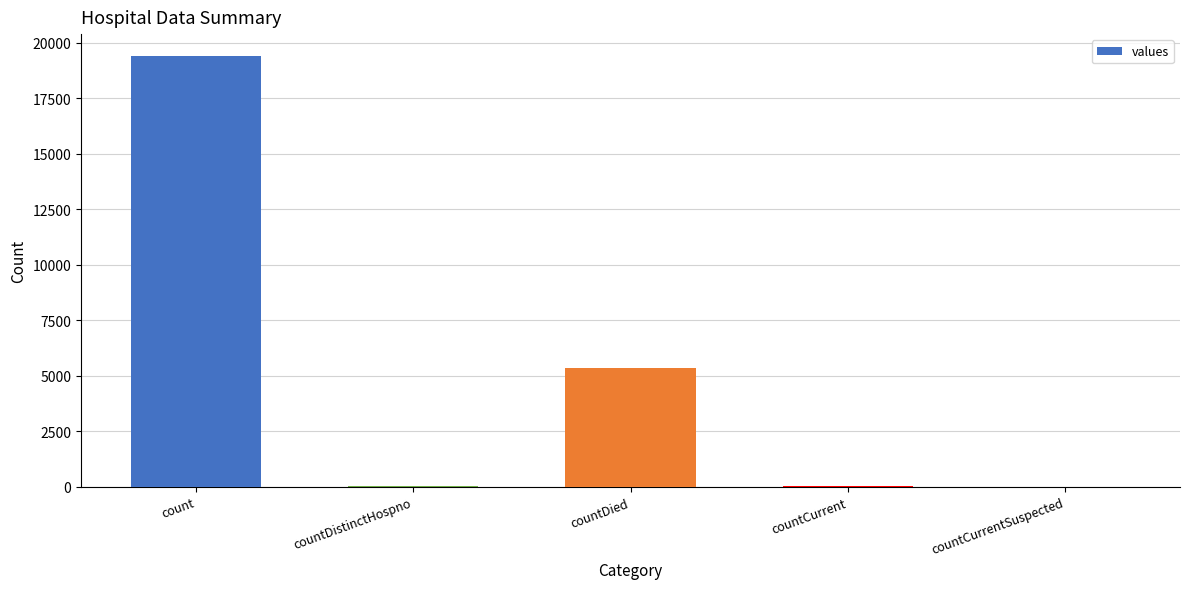

How many data points does each series have?

5